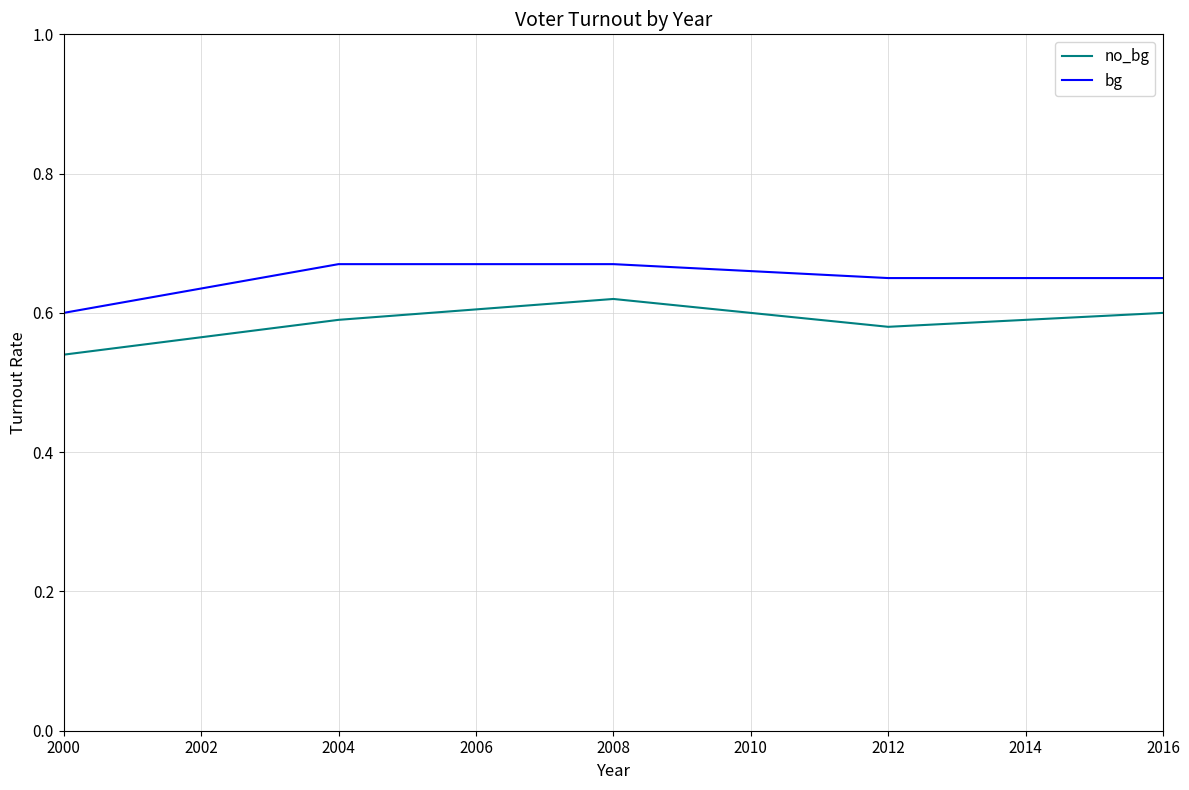

The no_bg series shows 1.0 at 2016. True or false?

False